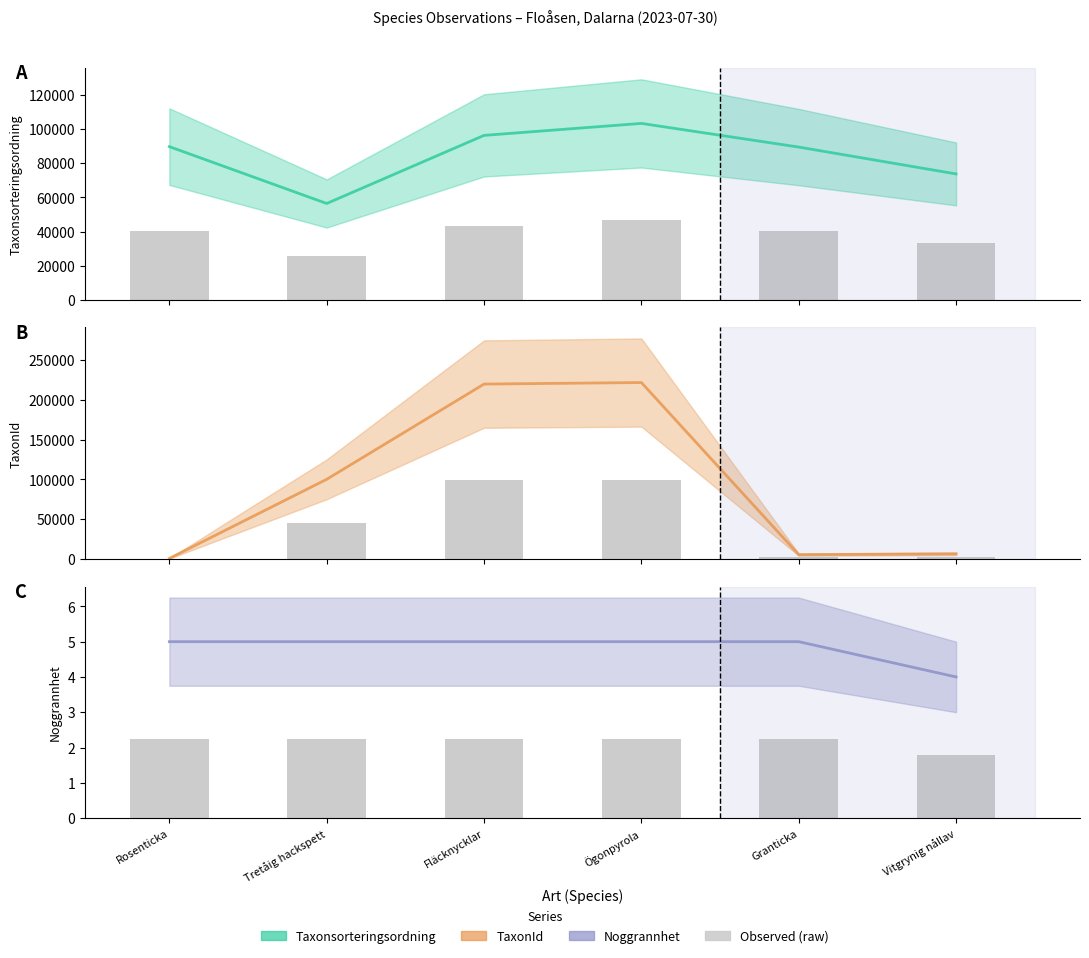

What position from the left is Fläcknycklar?

3